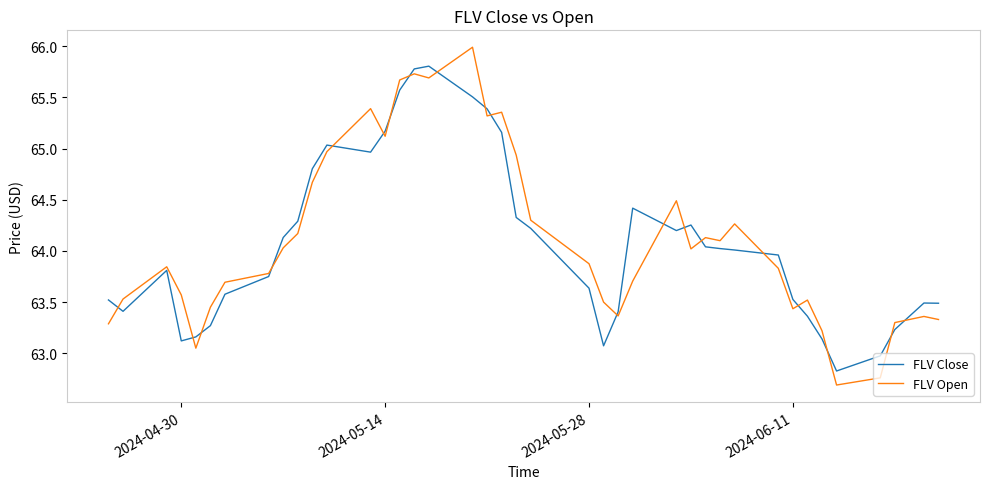

Rank the series by their maximum value, from highest to lowest.

FLV Open, FLV Close